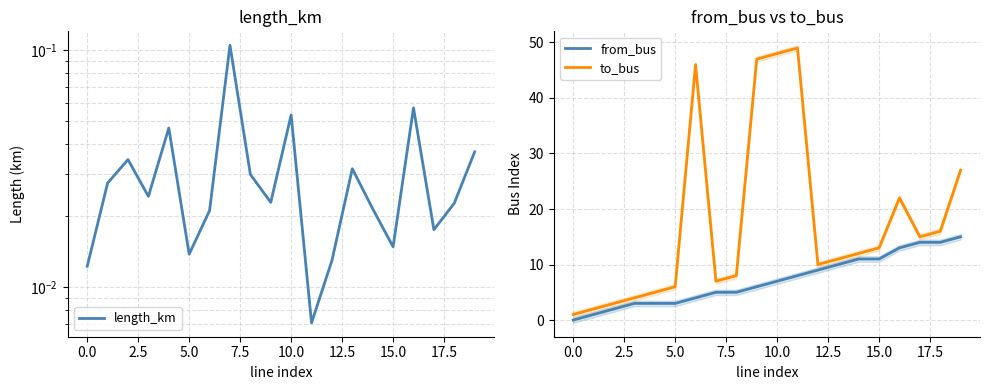

What is the sum of all from_bus values?

144